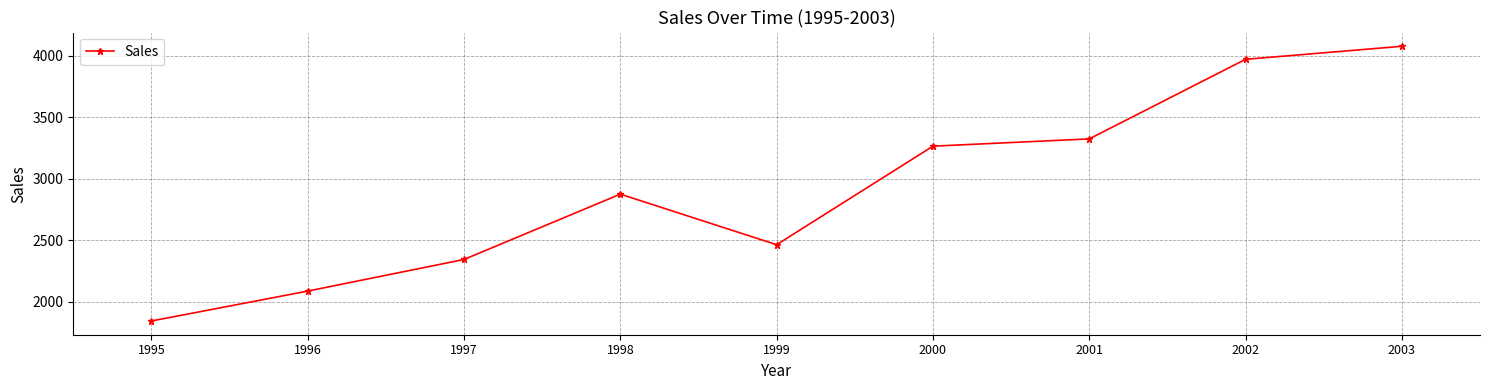

Which category has the highest value across all series?

2003